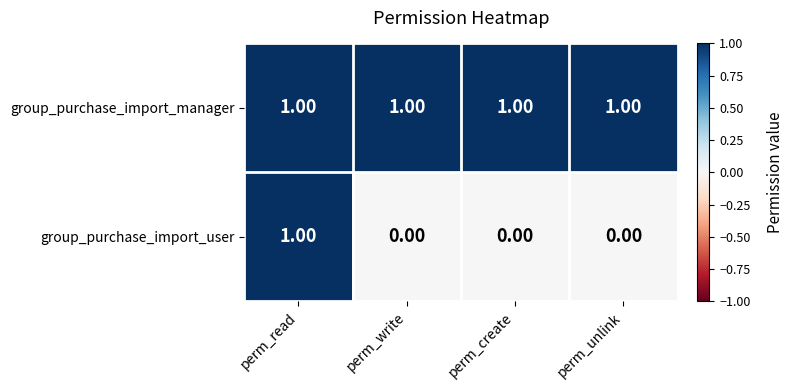

How many distinct data groups are displayed?

2